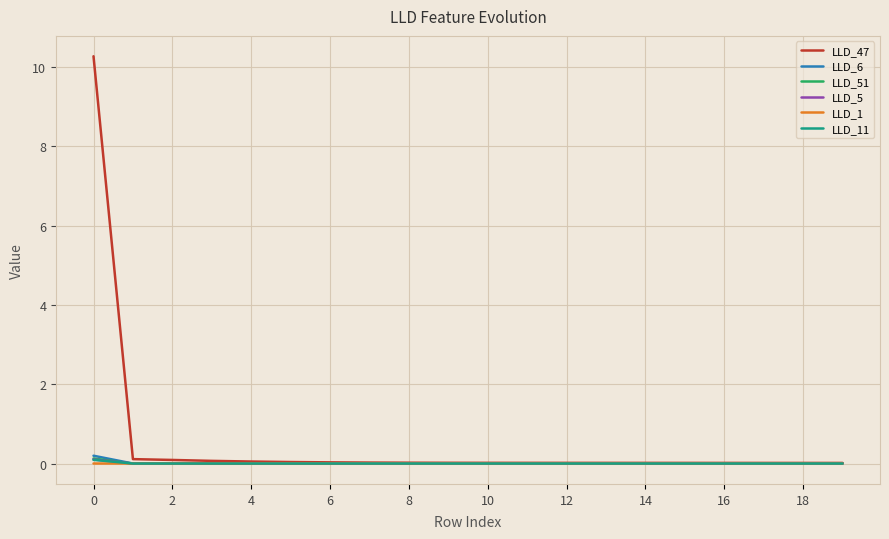

What is the maximum value shown in the chart?

10.3